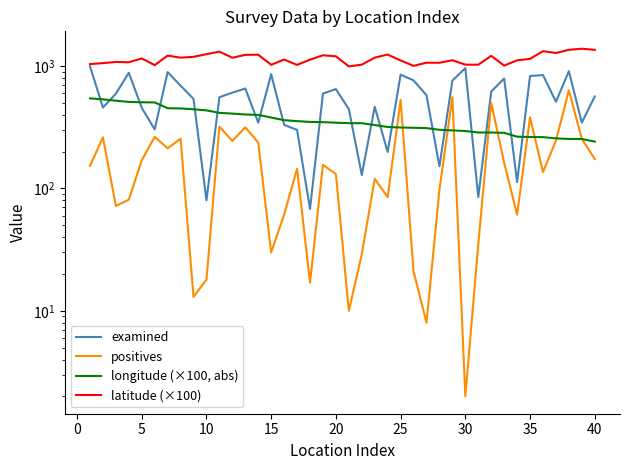

What are all the series names shown in the legend?

examined, positives, longitude (×100, abs), latitude (×100)